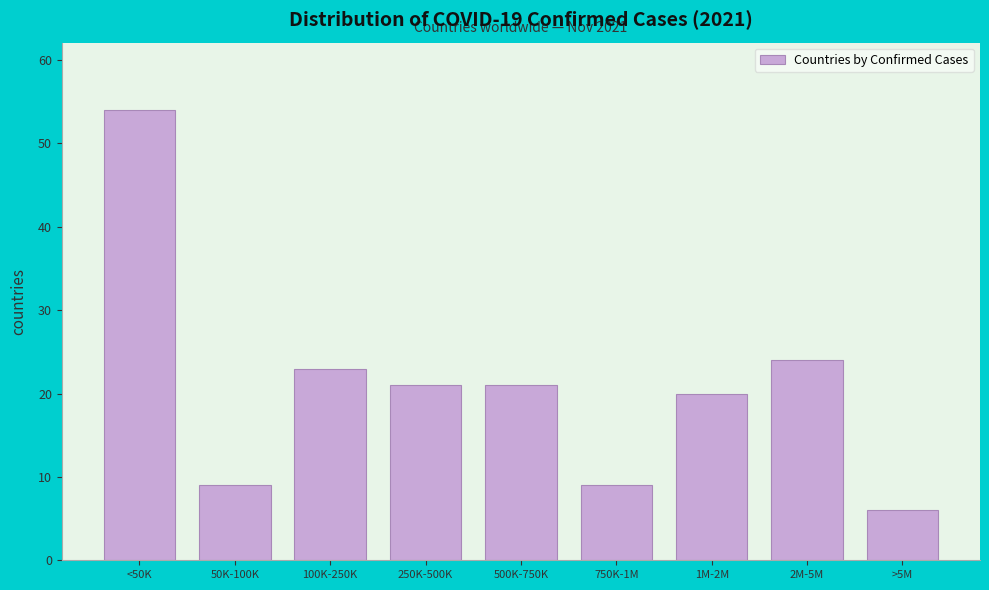

Reading left to right, what are all the values shown in this chart?

<50K=54	50K-100K=9	100K-250K=23	250K-500K=21	500K-750K=21	750K-1M=9	1M-2M=20	2M-5M=24	>5M=6